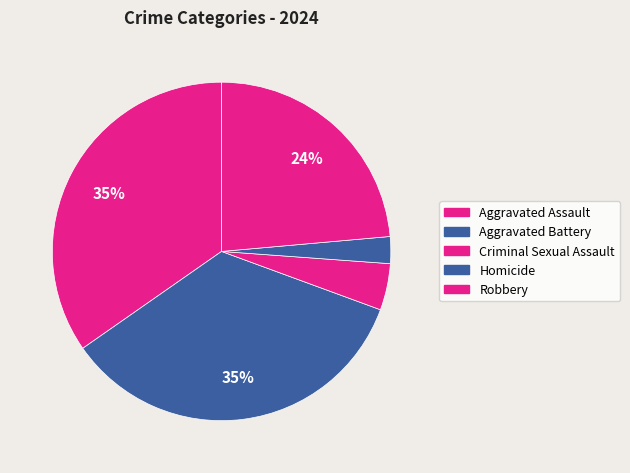

Is it true that Aggravated Battery is 23% of the pie?

False